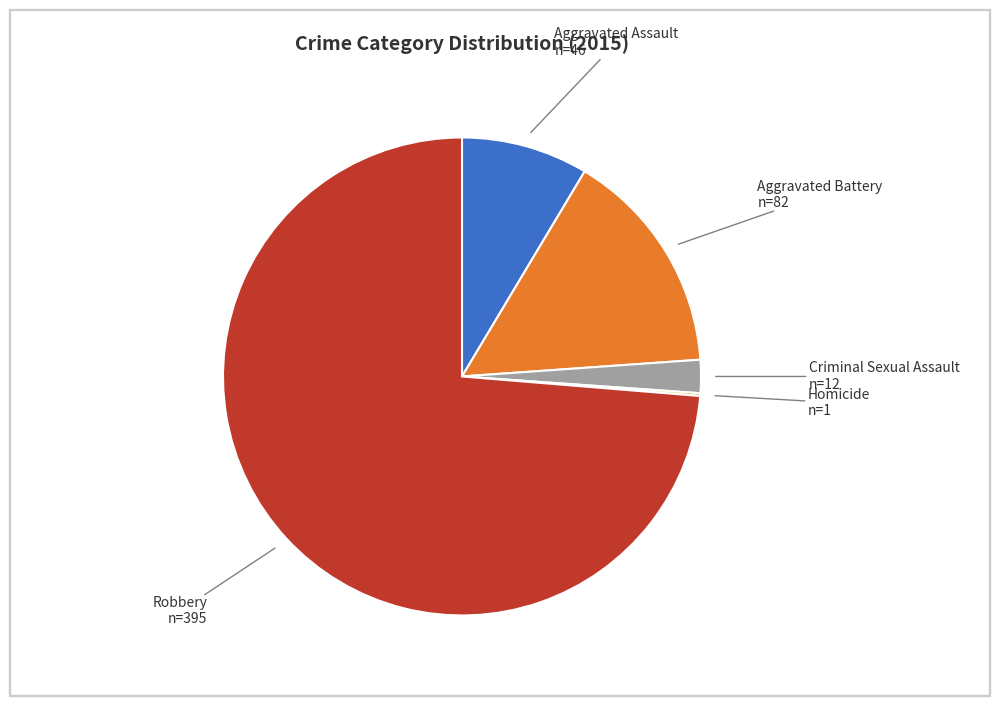

What is the majority slice?

Robbery